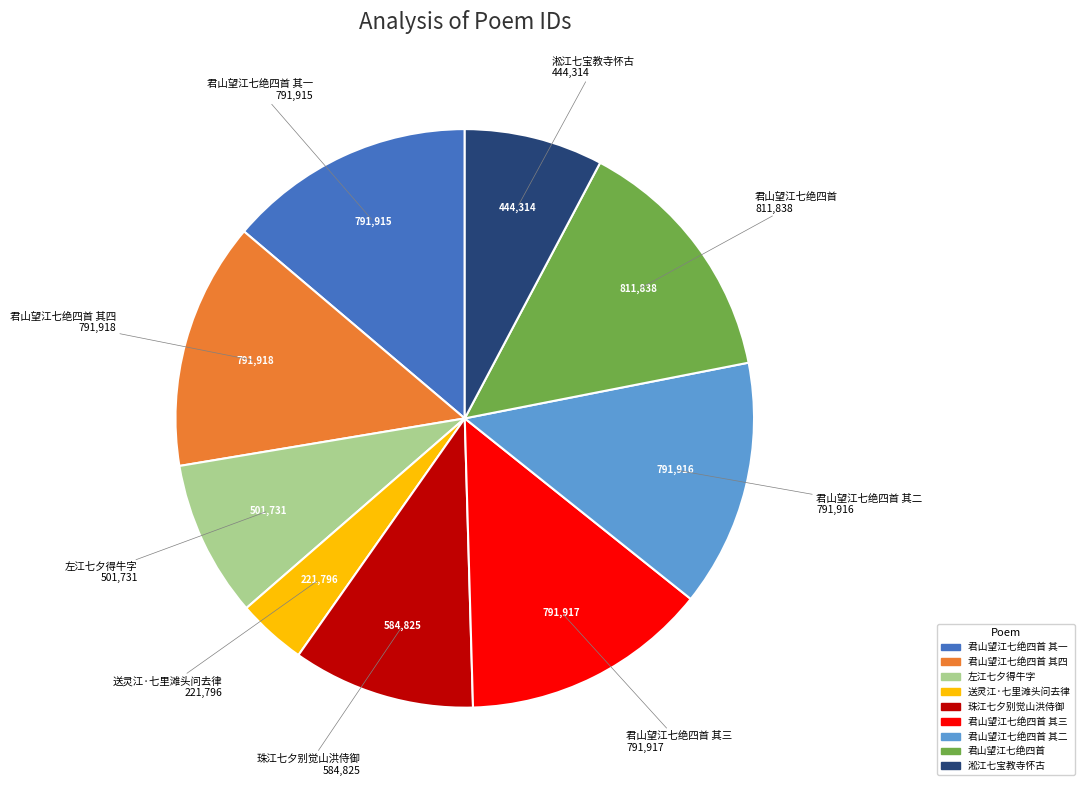

Is there any slice that represents more than half of the pie?

No